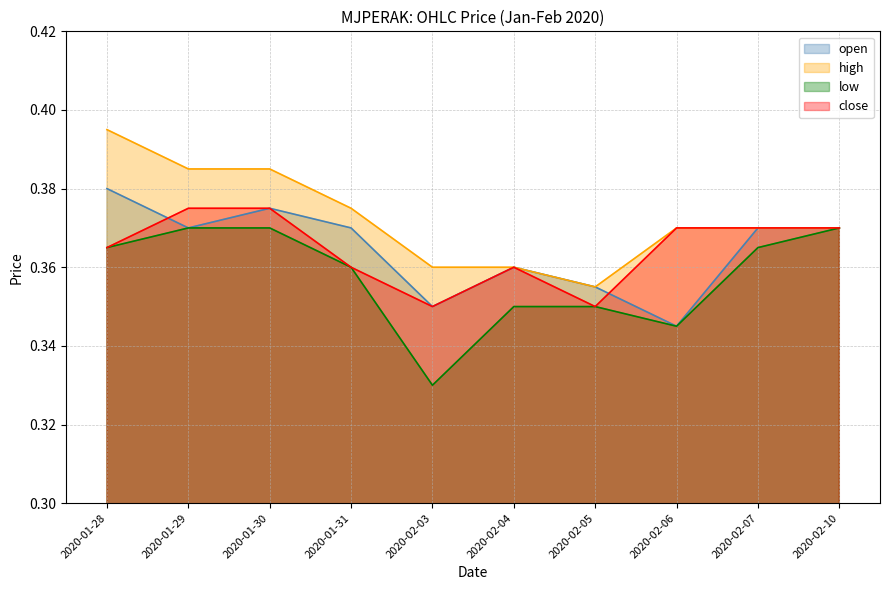

At which label is high closest to 0?

2020-02-05